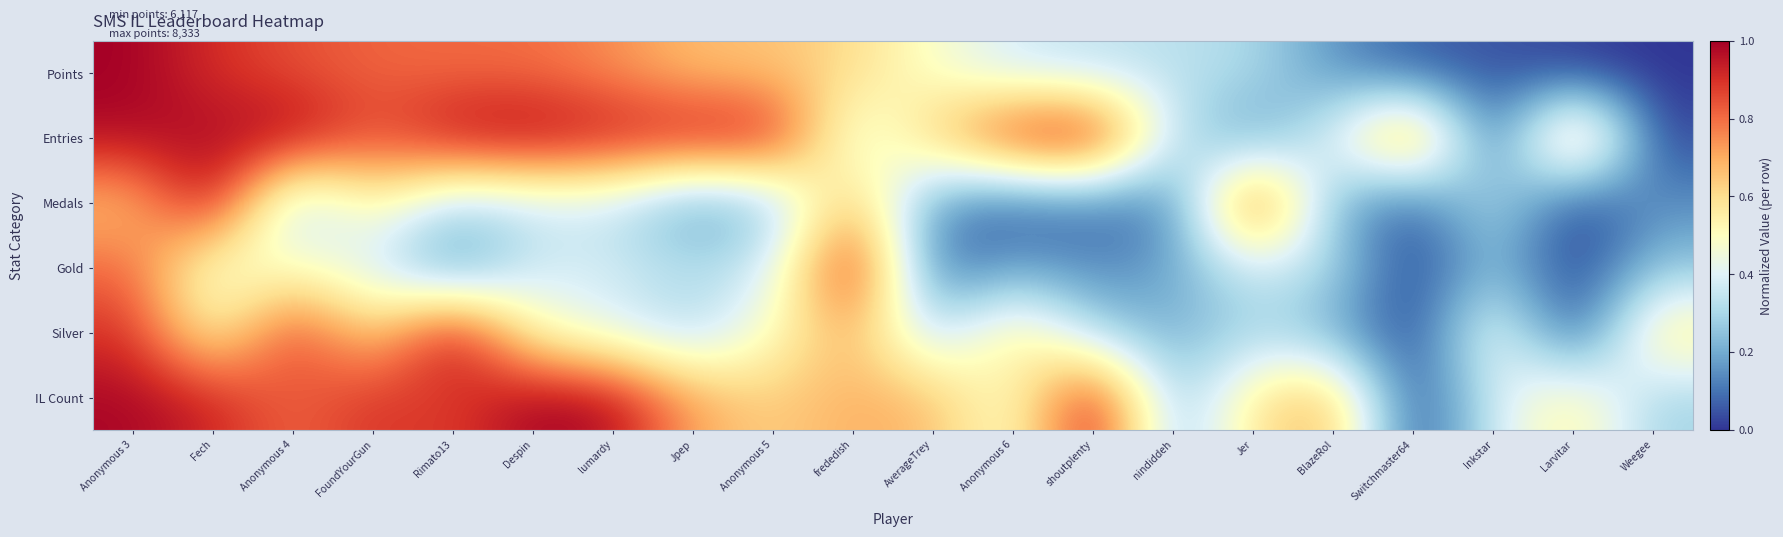

How many series are shown in this chart?

6